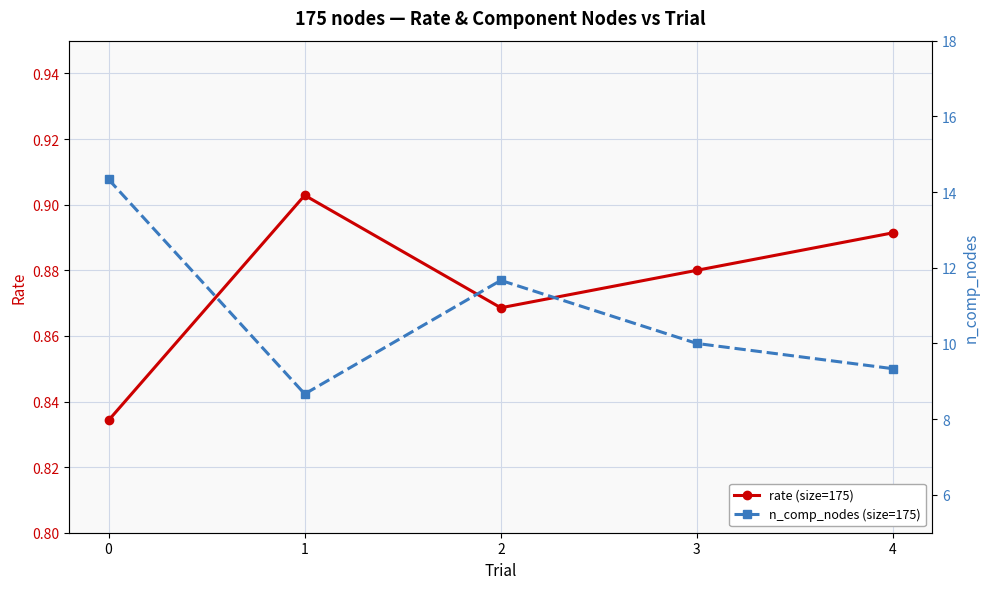

What is the difference between the maximum and minimum values in the n_comp_nodes (size=175) series?

5.7